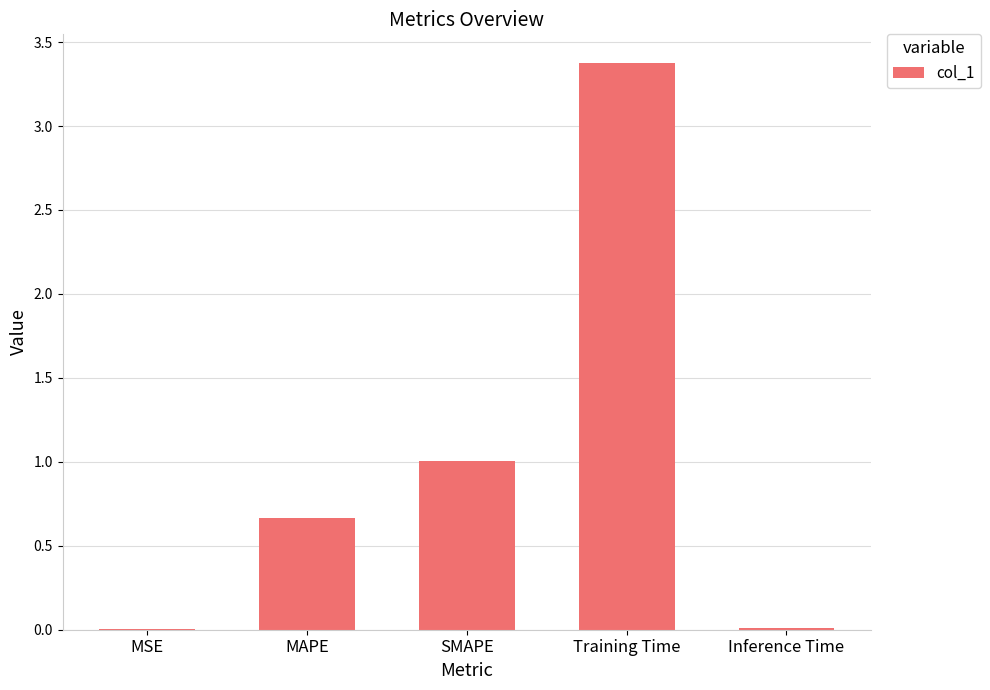

What value does the data have at Training Time?

3.4